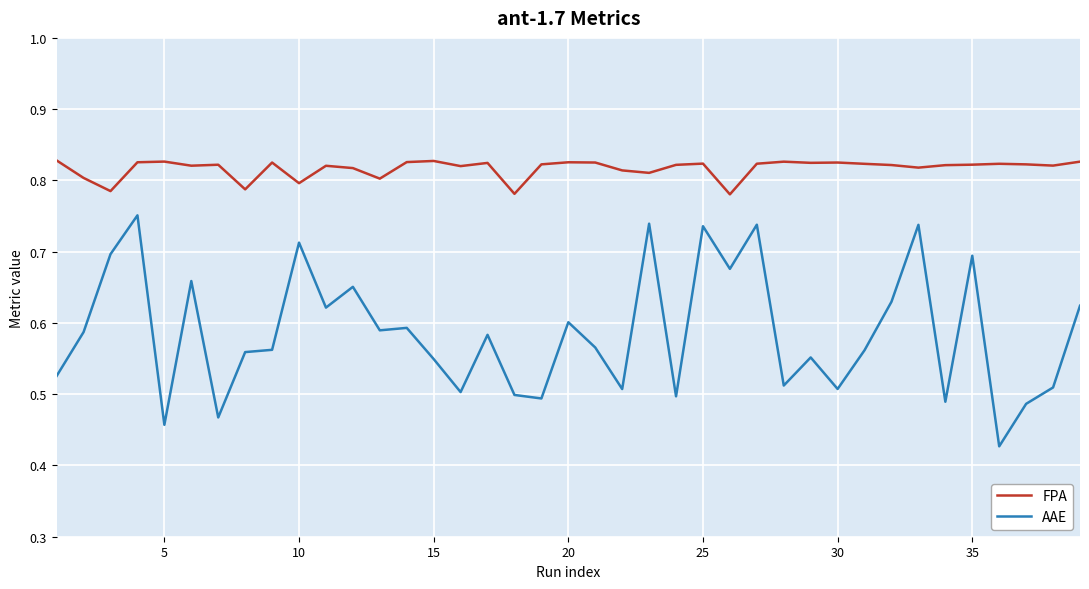

At how many categories does at least one series exceed 0?

39